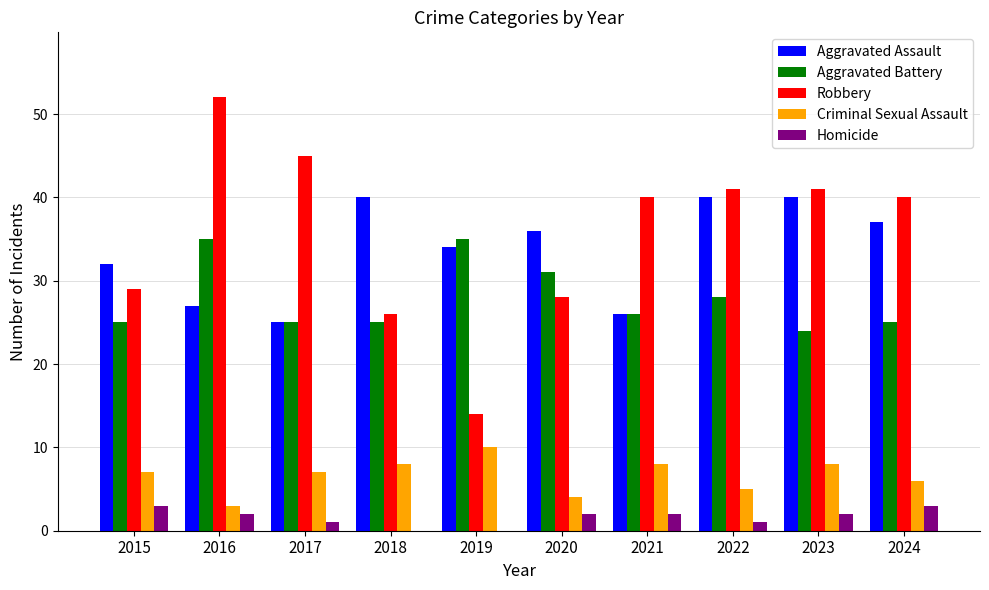

Is the value of Aggravated Battery at 2018 greater than the value of Aggravated Assault at 2023?

No